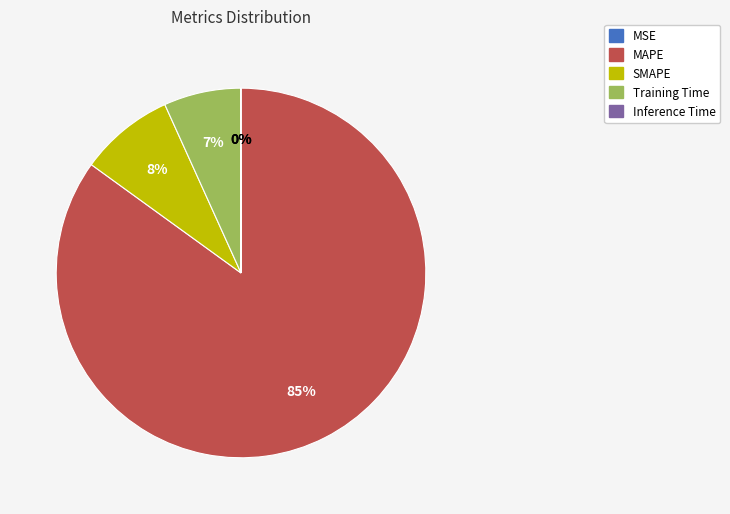

What is the largest slice in the pie chart?

MAPE